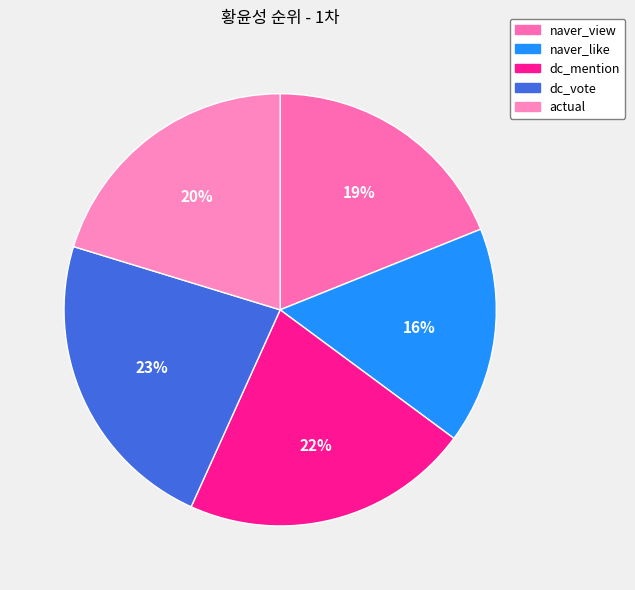

Between naver_like and naver_view, which is larger?

naver_view